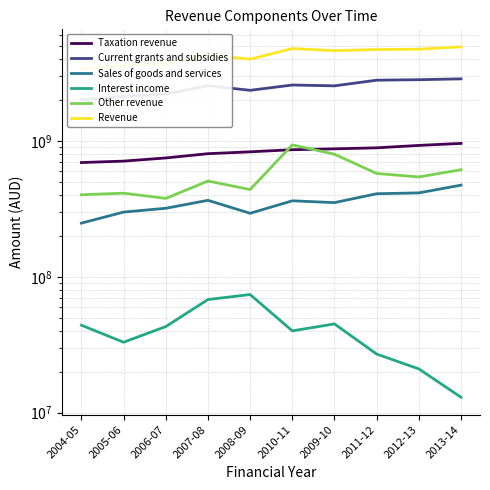

In Revenue, how many points are lower than both neighbors (excluding endpoints)?

2